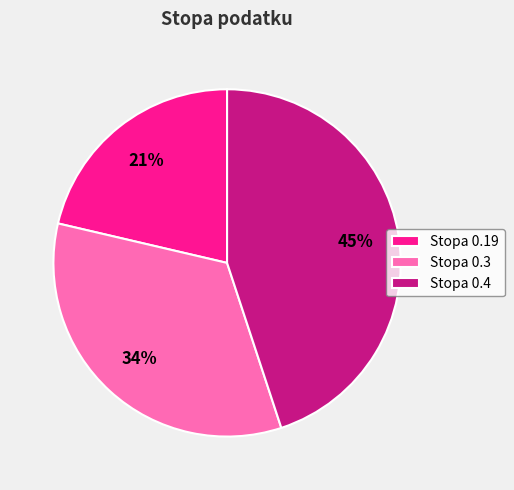

Does any single category account for the majority?

No